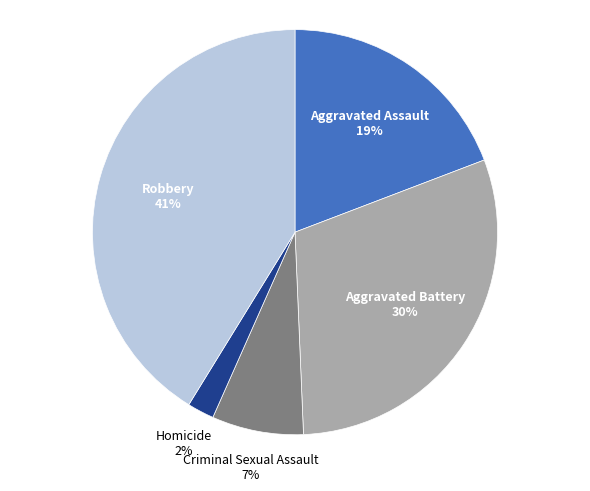

How many slices are in this pie chart?

5